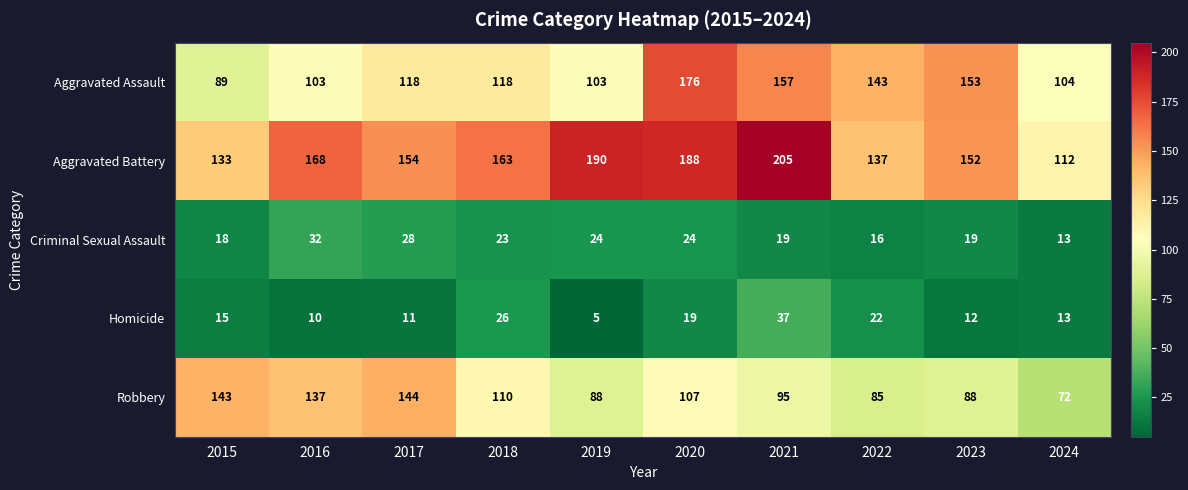

Rank the categories by Homicide value from highest to lowest.

2021, 2018, 2022, 2020, 2015, 2024, 2023, 2017, 2016, 2019